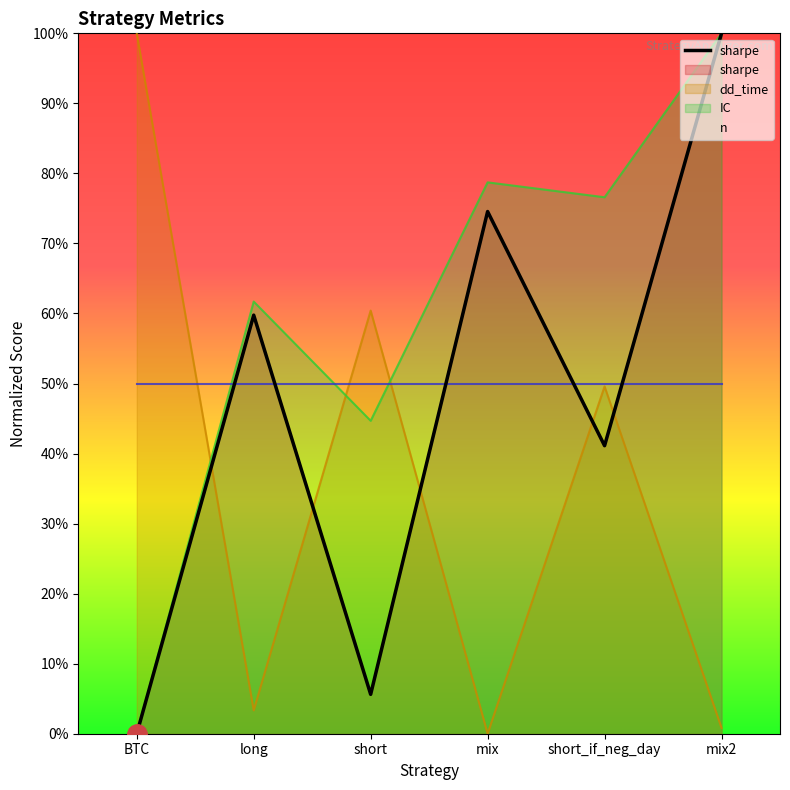

Reading right to left, list all the values displayed in this chart.

100.0	41.1	74.6	5.6	59.8	0.0